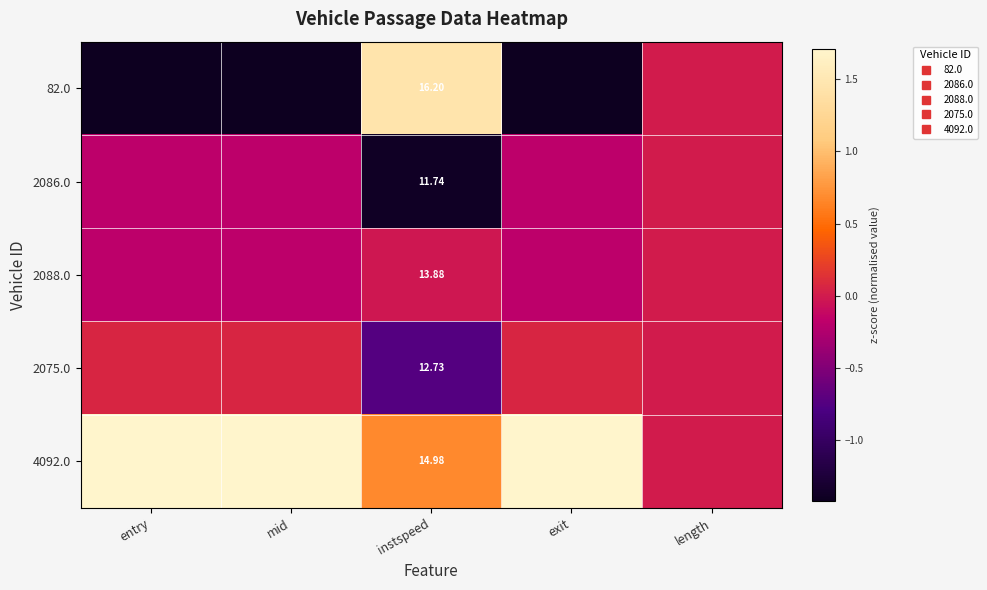

What is the sum of the 4092.0 values at entry and length?

1.7